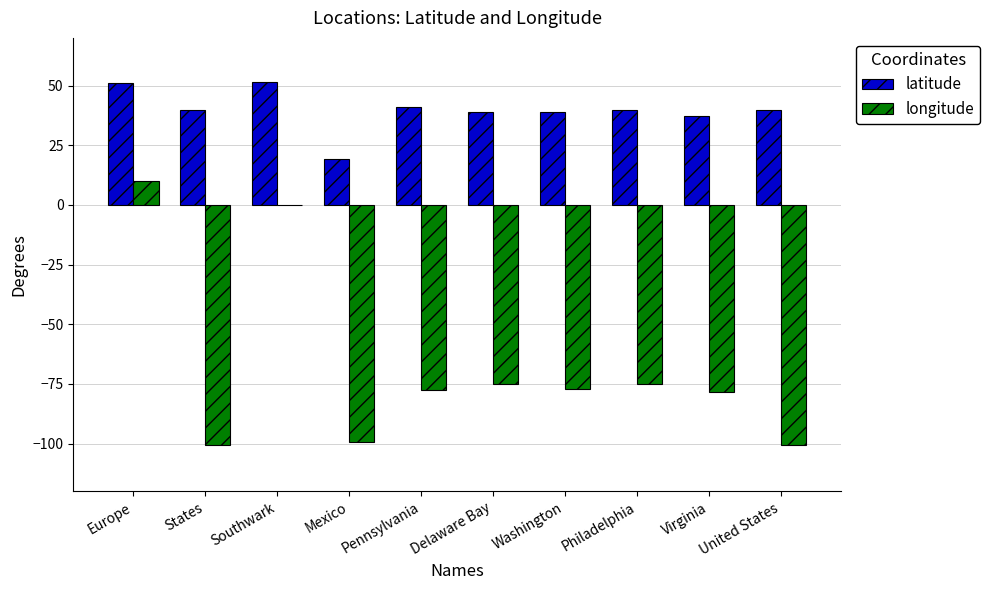

What is the maximum value shown in the chart?

51.5